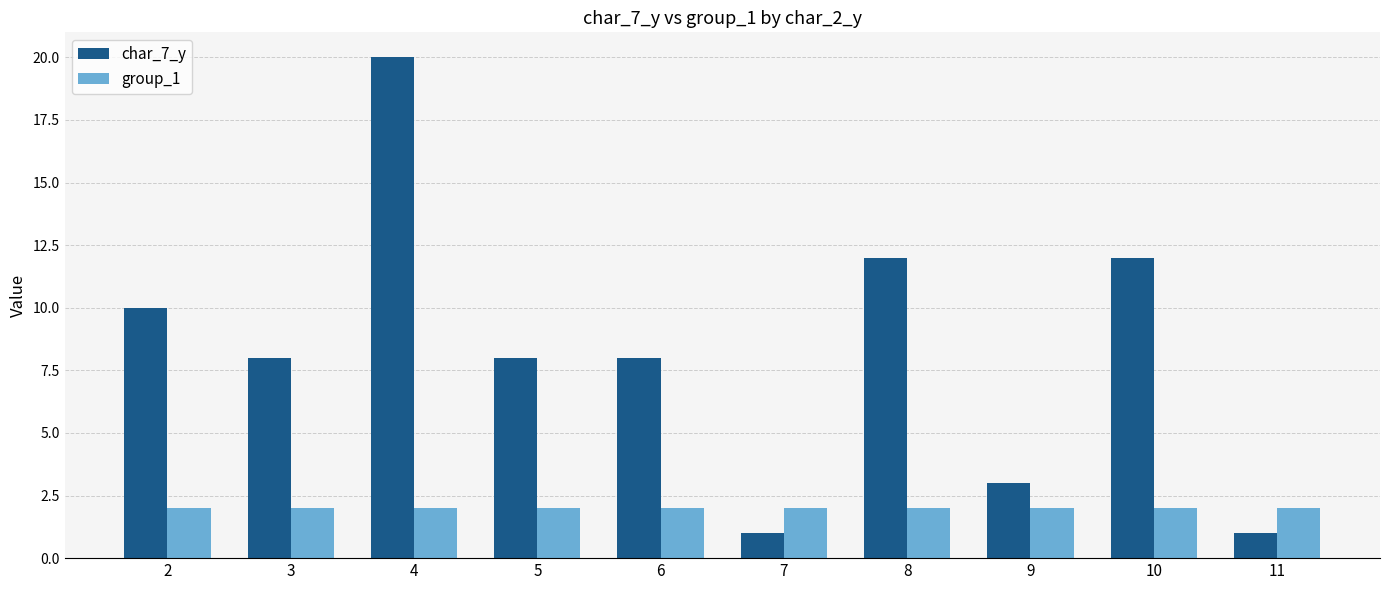

Reading right to left, transcribe all the data shown in this chart.

char_7_y: 1	12	3	12	1	8	8	20	8	10
group_1: 2	2	2	2	2	2	2	2	2	2